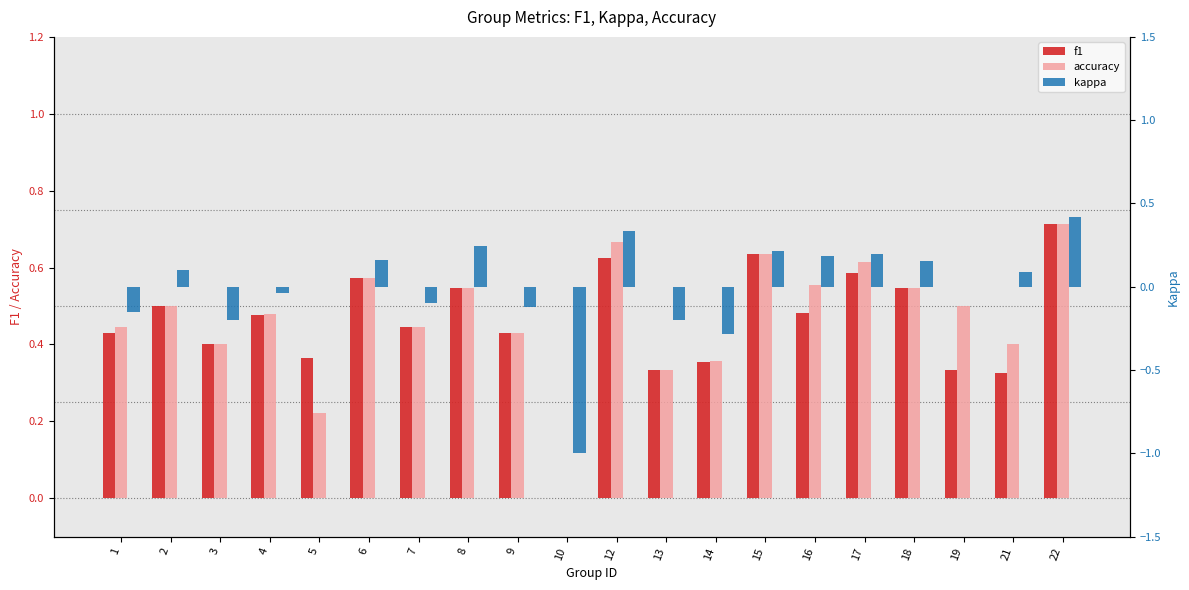

Are the bars horizontal?

No